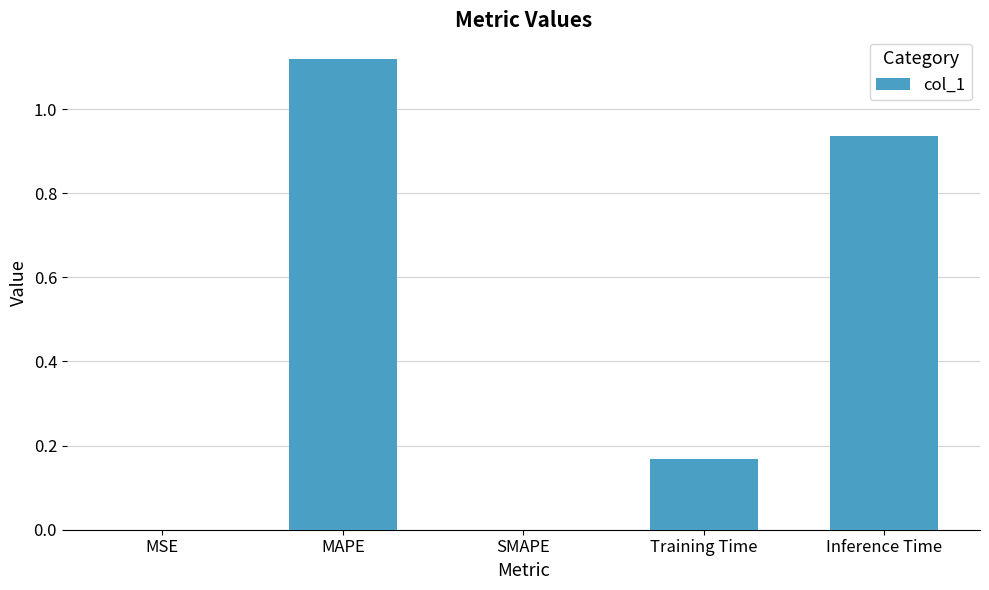

The chart shows a value of 0.3 at Inference Time. True or false?

False